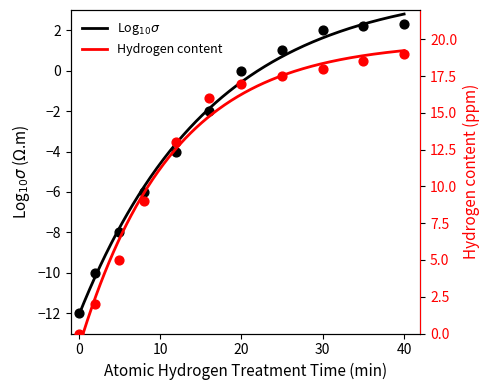

Which series reaches the minimum Y coordinate?

Log10_conductivity